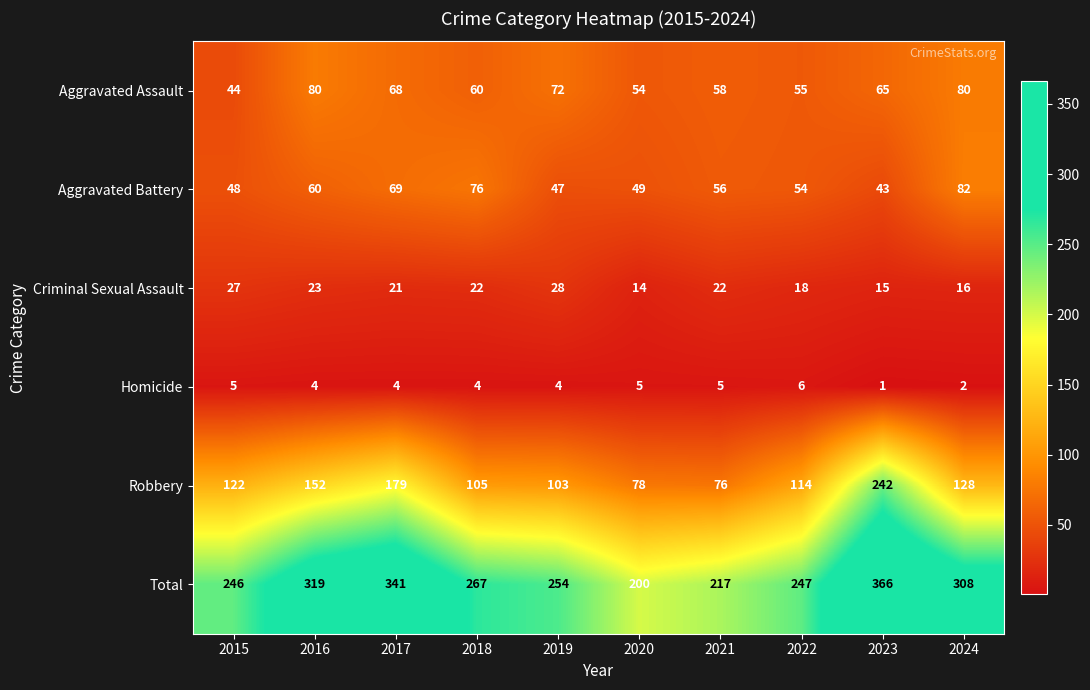

What is the difference between the highest and lowest values at 2019?

250